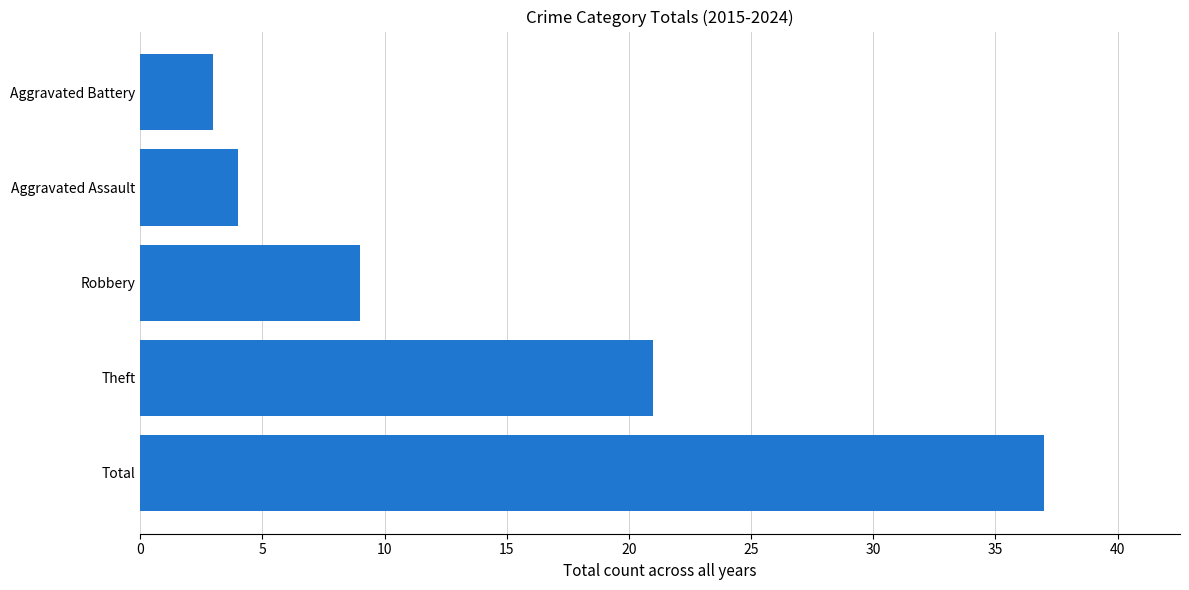

The value at Aggravated Assault is 4. True or false?

True